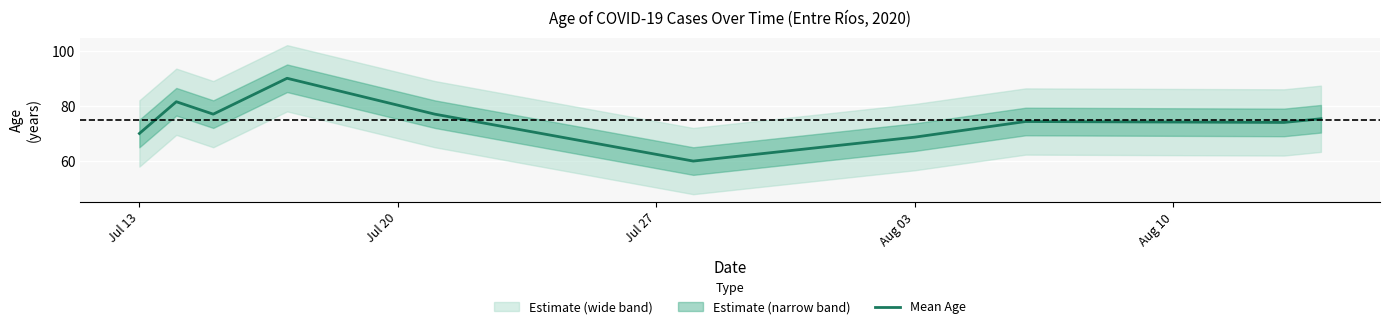

The Mean Age series shows 70.0 at Jul 13. True or false?

True